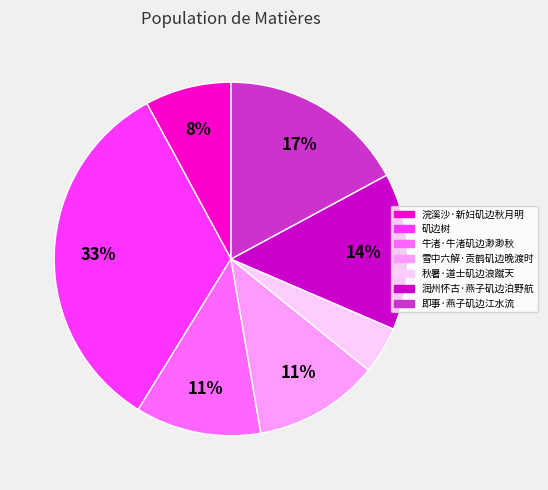

To the nearest percent, what is the combined percentage of 雪中六解·贡鹤矶边晚渡时 and 浣溪沙·新妇矶边秋月明?

19%